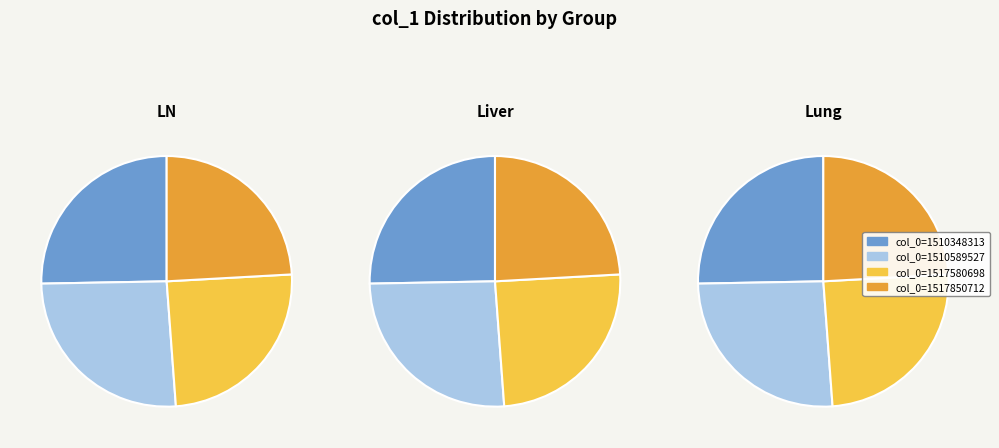

How many slices are in this pie chart?

4